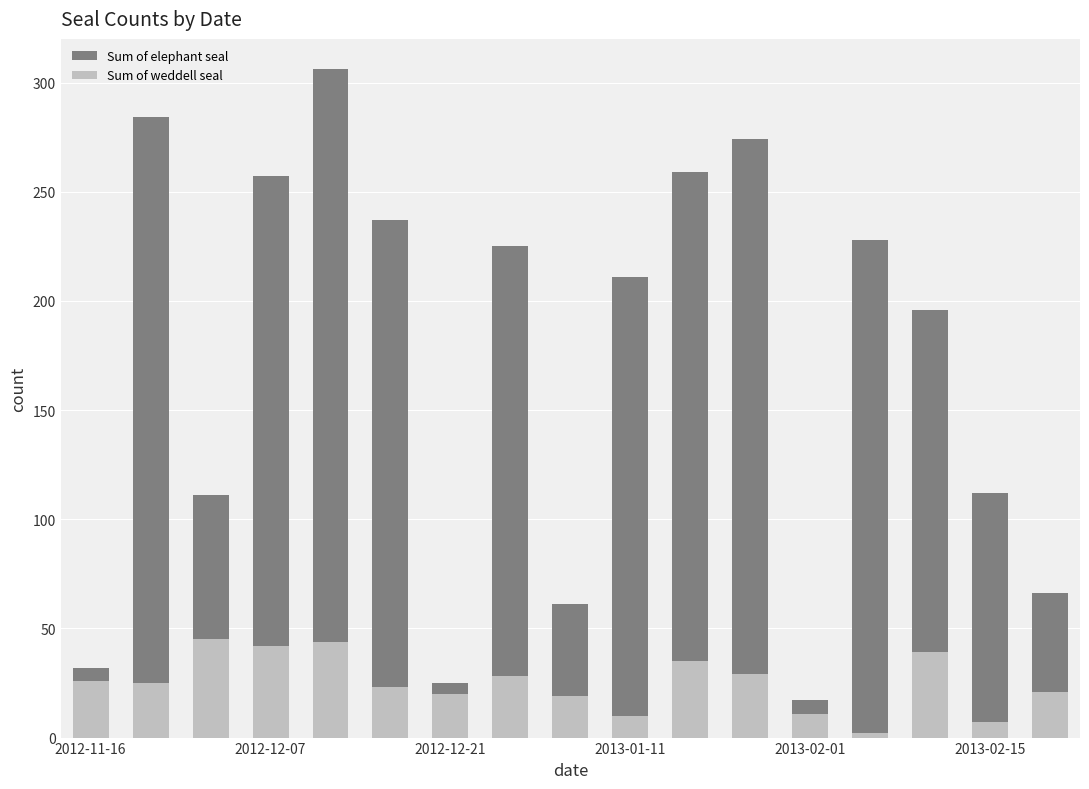

What is the average value of the Sum of elephant seal series?

171